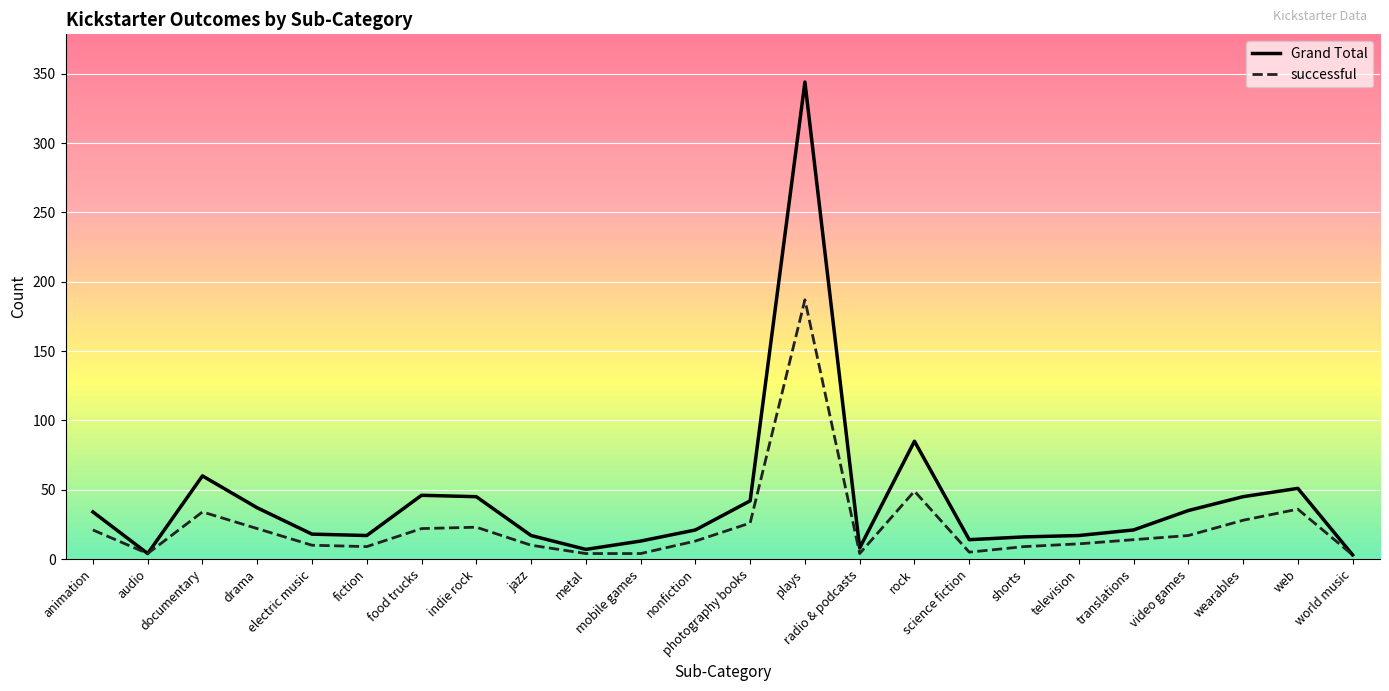

Which series has the largest total across all categories?

Grand Total